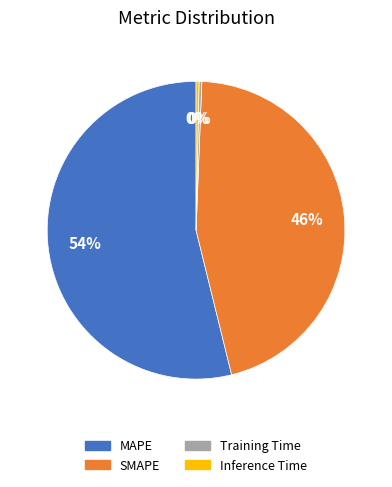

What is the majority slice?

MAPE